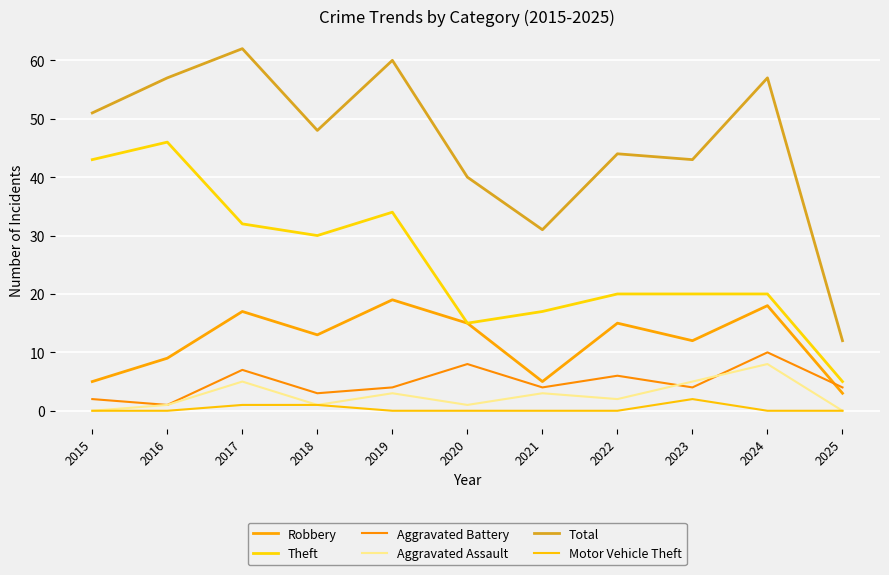

What is the difference between the maximum and second lowest values in the Robbery series?

14